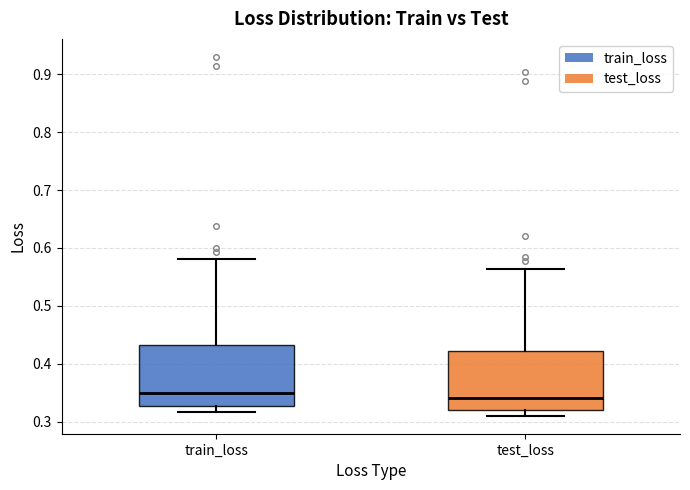

Reading left to right, transcribe this box plot: for each box, give where its median line is, the range the box spans, and where its two whiskers end, as read against the y-axis. The values are not printed on the chart, so give them approximately, as read against the axis.

train_loss: median 0.35, box 0.33 to 0.43, whiskers 0.32 to 0.58
test_loss: median 0.34, box 0.32 to 0.42, whiskers 0.31 to 0.56